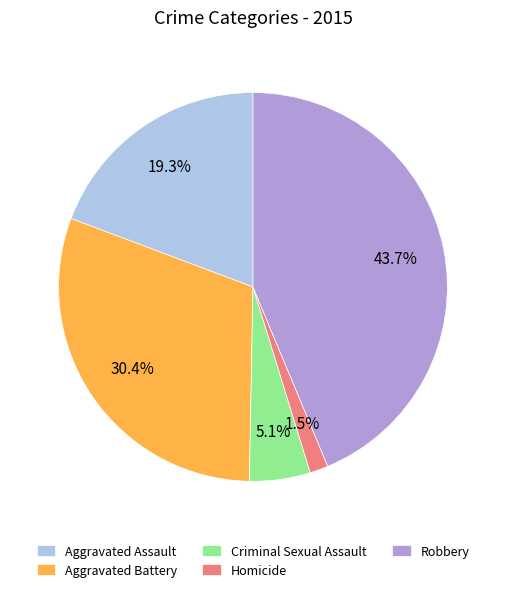

Rank the categories by value from highest to lowest.

Robbery, Aggravated Battery, Aggravated Assault, Criminal Sexual Assault, Homicide